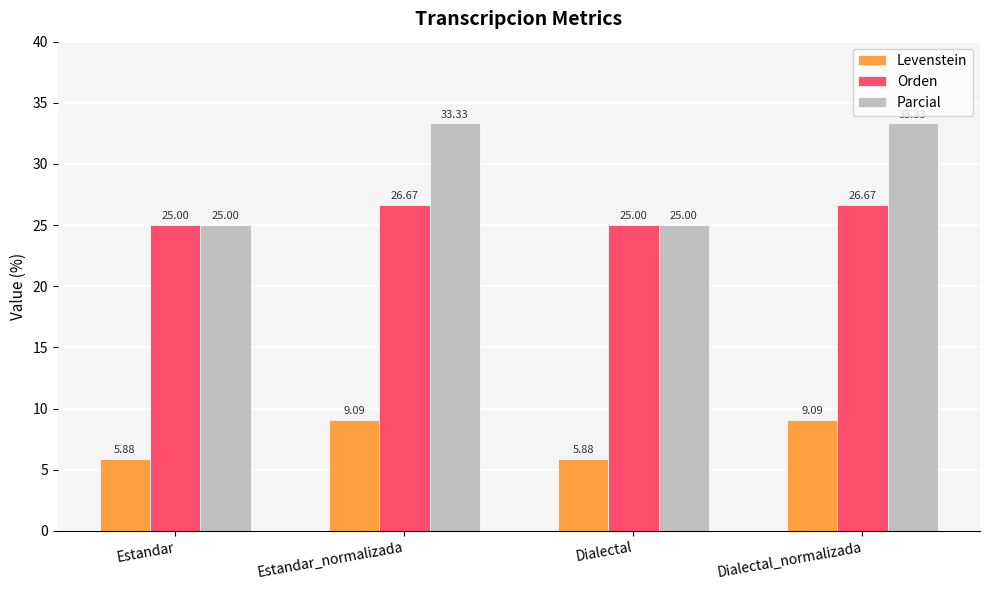

Where does the Levenstein series first go above 9?

Estandar_normalizada